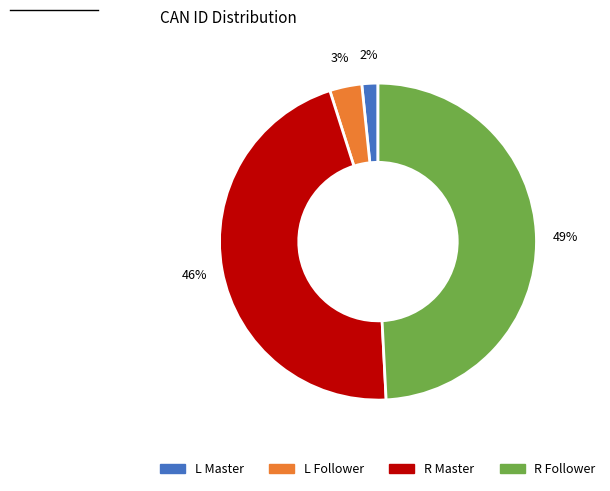

To the nearest percent, what is the difference between the R Master and L Follower slice percentages?

43%